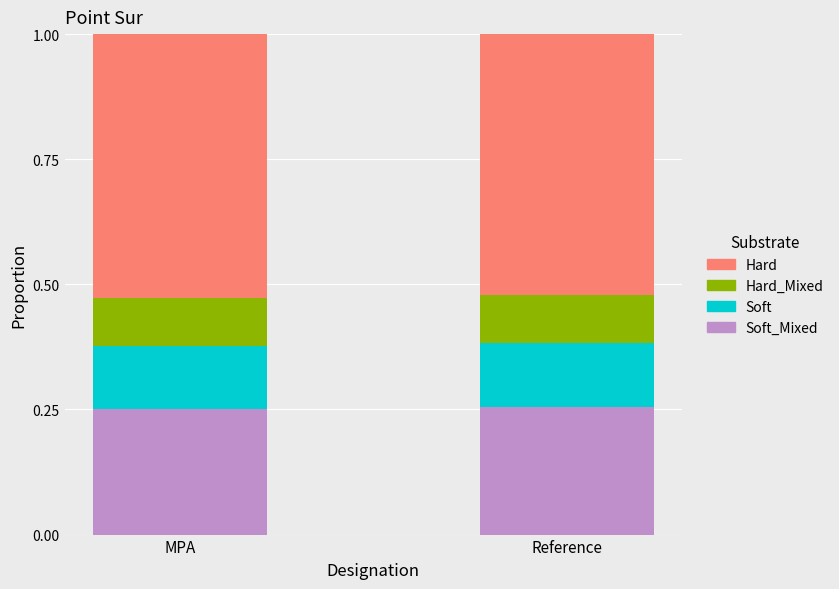

What is the total value across all series at Reference?

1.0